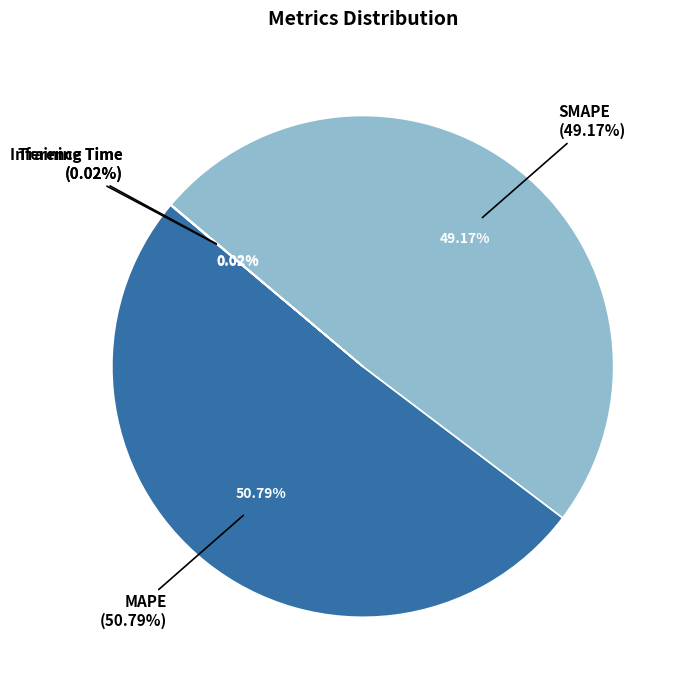

To the nearest percent, what percentage of the pie is SMAPE?

49%